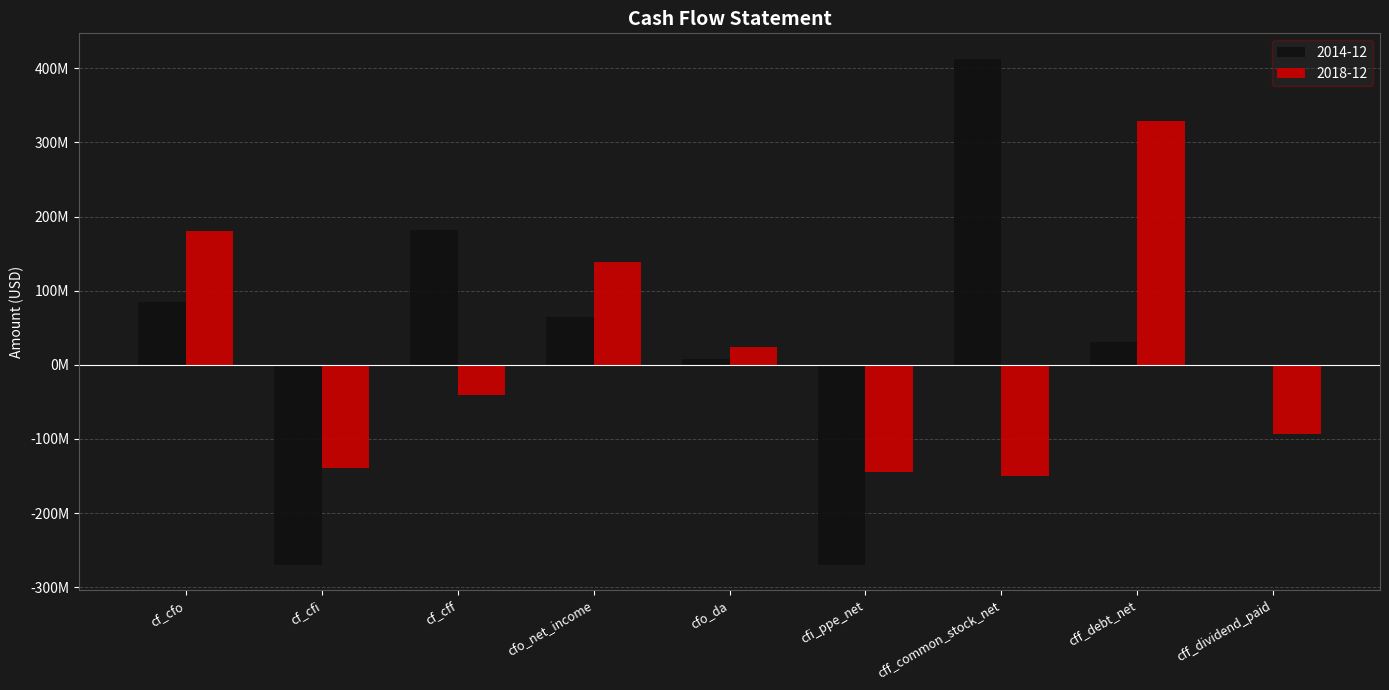

Is it true that 2014-12 equals 72494471 at cf_cff?

False